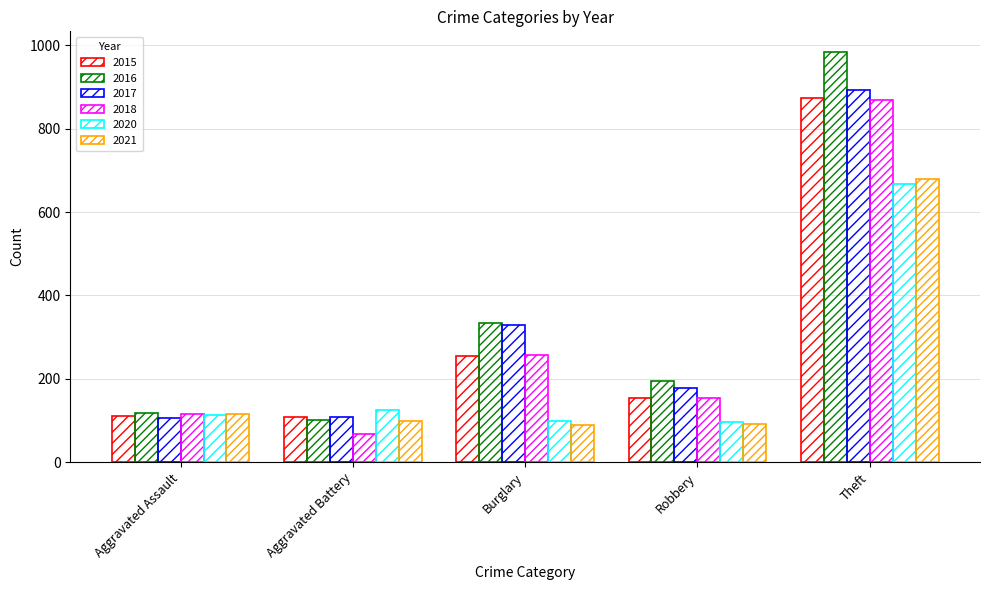

Count the number of data series in this chart.

6